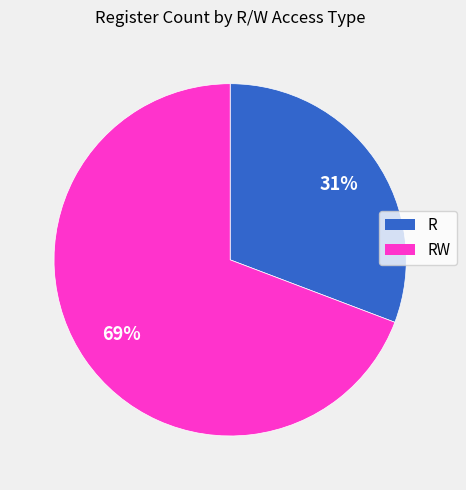

To the nearest percent, what is the difference between the largest and smallest slice percentages?

38%